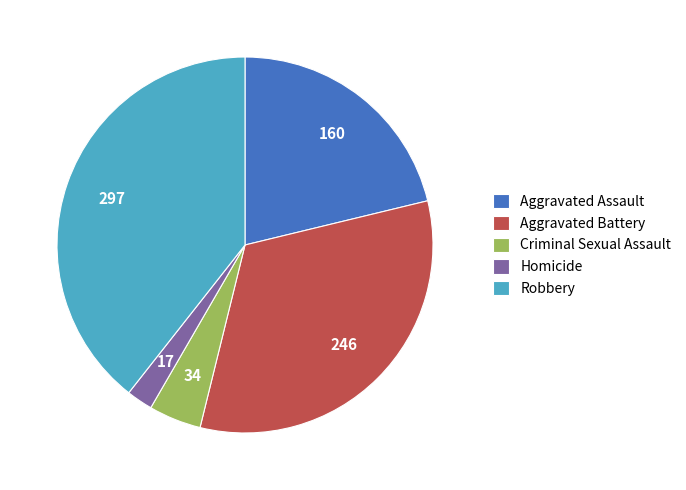

Approximately how many times larger is the value at Aggravated Assault compared to Criminal Sexual Assault?

4.7